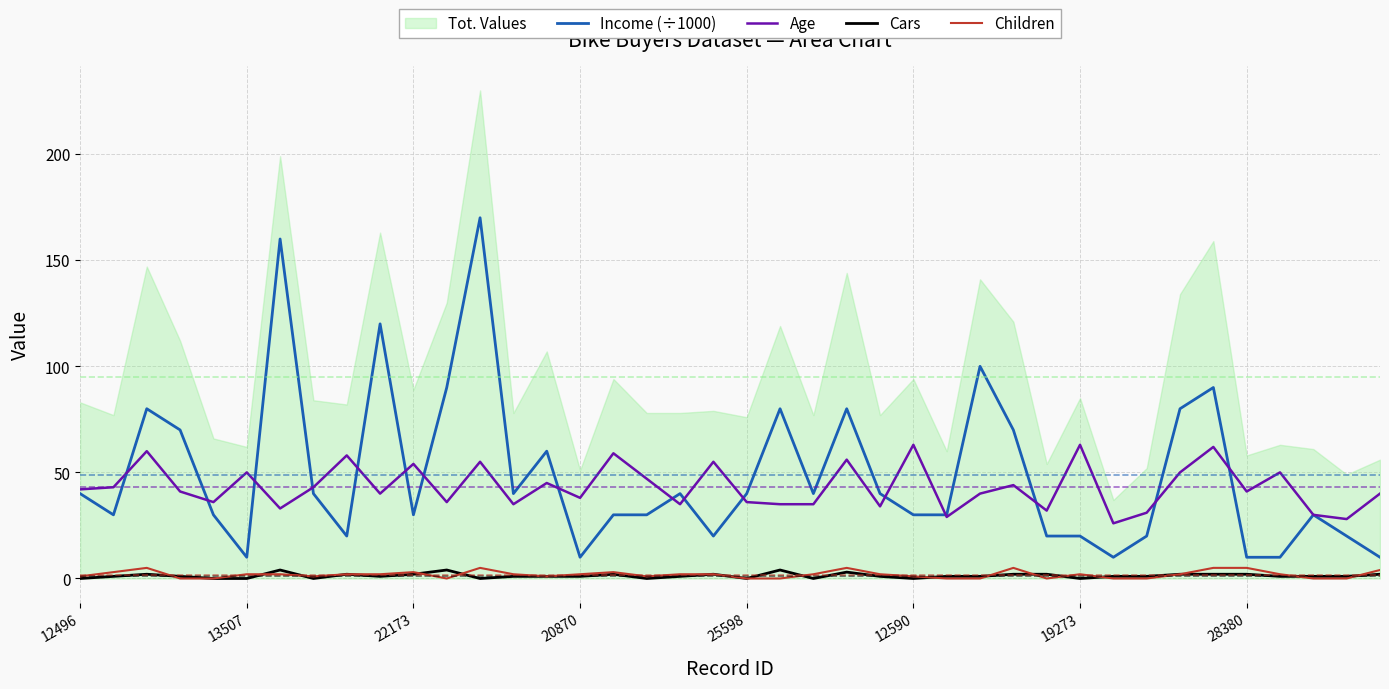

What position from the left is 26?

27